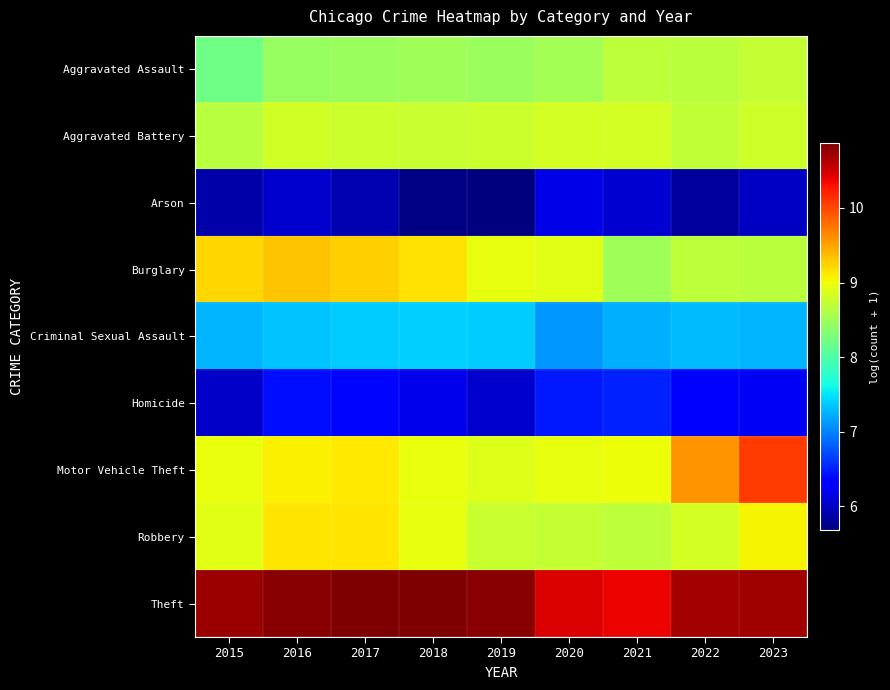

Reading left to right, extract all data points from this chart.

Aggravated Assault: 2015=8.2	2016=8.4	2017=8.5	2018=8.5	2019=8.5	2020=8.5	2021=8.7	2022=8.7	2023=8.7
Aggravated Battery: 2015=8.7	2016=8.8	2017=8.8	2018=8.8	2019=8.8	2020=8.8	2021=8.8	2022=8.7	2023=8.8
Arson: 2015=5.9	2016=6.0	2017=5.9	2018=5.7	2019=5.7	2020=6.2	2021=6.1	2022=5.8	2023=6.0
Burglary: 2015=9.2	2016=9.3	2017=9.3	2018=9.2	2019=9.0	2020=8.9	2021=8.5	2022=8.7	2023=8.7
Criminal Sexual Assault: 2015=7.2	2016=7.3	2017=7.4	2018=7.4	2019=7.4	2020=7.1	2021=7.2	2022=7.3	2023=7.3
Homicide: 2015=6.0	2016=6.4	2017=6.4	2018=6.2	2019=6.0	2020=6.5	2021=6.5	2022=6.4	2023=6.2
Motor Vehicle Theft: 2015=9.0	2016=9.1	2017=9.1	2018=9.0	2019=8.9	2020=9.0	2021=9.0	2022=9.6	2023=10.1
Robbery: 2015=8.9	2016=9.1	2017=9.1	2018=9.0	2019=8.8	2020=8.7	2021=8.7	2022=8.8	2023=9.1
Theft: 2015=10.7	2016=10.8	2017=10.9	2018=10.9	2019=10.8	2020=10.4	2021=10.4	2022=10.7	2023=10.7